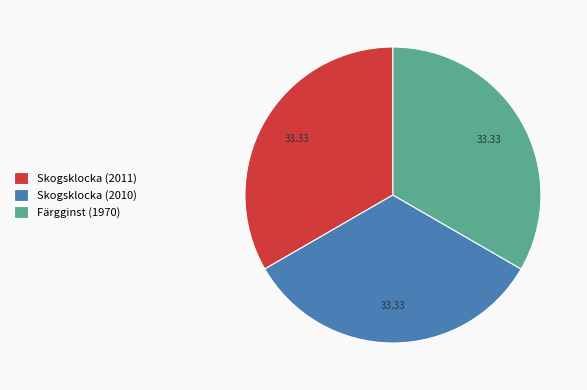

How many segments does this pie chart have?

3